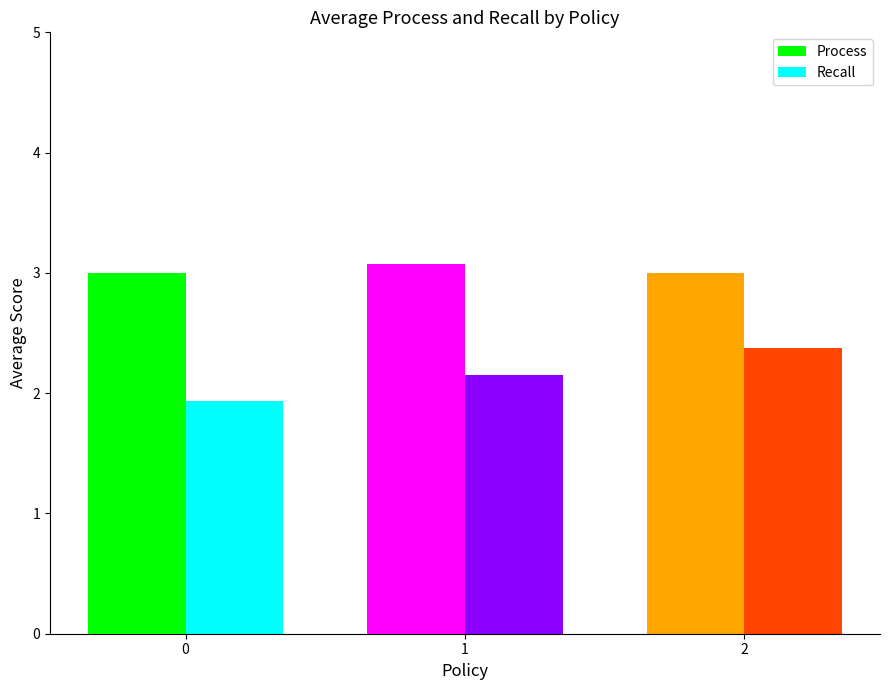

At which category is the sum across all series the highest?

2